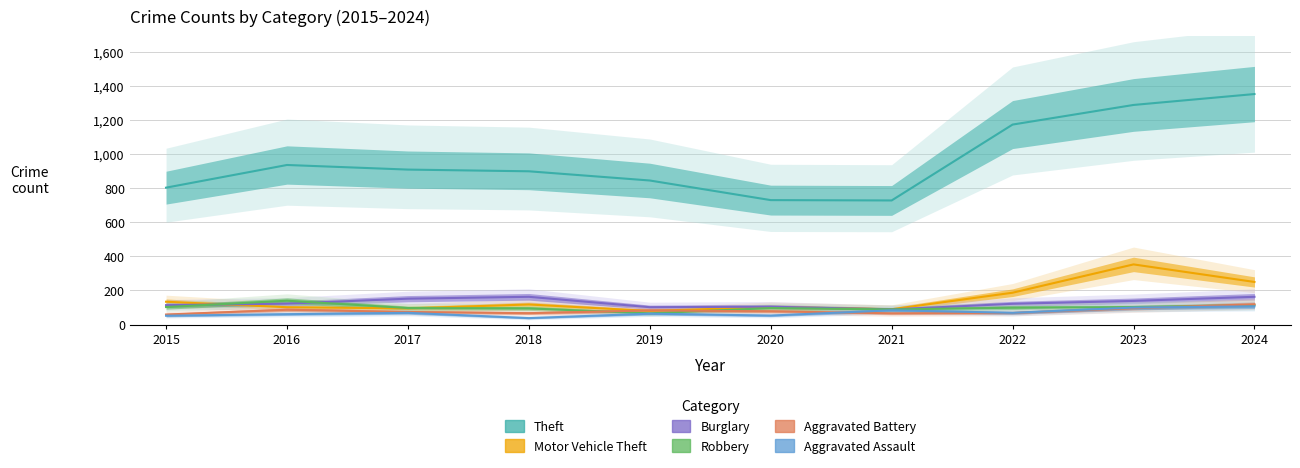

Reading left to right, what are all the values shown in this chart?

Theft: 2015=803	2016=936	2017=909	2018=899	2019=845	2020=730	2021=728	2022=1173	2023=1288	2024=1352
Motor Vehicle Theft: 2015=134	2016=102	2017=95	2018=118	2019=80	2020=103	2021=90	2022=187	2023=353	2024=250
Burglary: 2015=114	2016=123	2017=152	2018=163	2019=102	2020=105	2021=89	2022=122	2023=139	2024=163
Robbery: 2015=103	2016=140	2017=97	2018=95	2019=66	2020=97	2021=89	2022=99	2023=103	2024=115
Aggravated Battery: 2015=59	2016=87	2017=74	2018=67	2019=83	2020=78	2021=66	2022=68	2023=96	2024=119
Aggravated Assault: 2015=52	2016=61	2017=69	2018=38	2019=64	2020=53	2021=84	2022=69	2023=100	2024=107